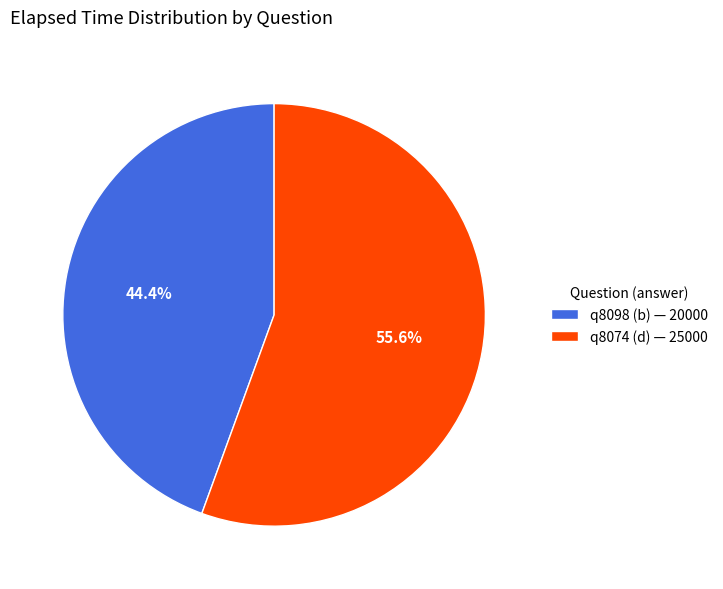

True or false: q8098 (b) accounts for 34% of the total.

False